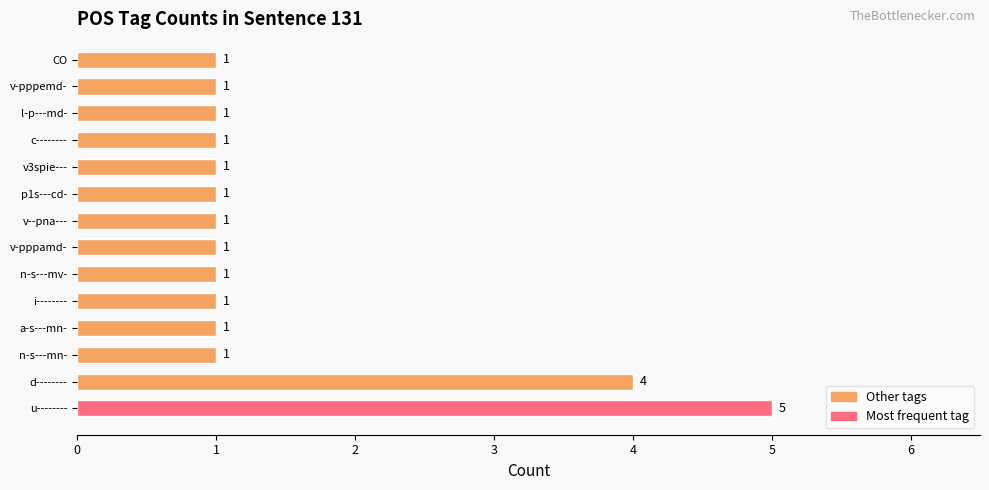

Reading top to bottom, what are all the values shown in this chart?

CO=1	v-pppemd-=1	l-p---md-=1	c--------=1	v3spie---=1	p1s---cd-=1	v--pna---=1	v-pppamd-=1	n-s---mv-=1	i--------=1	a-s---mn-=1	n-s---mn-=1	d--------=4	u--------=5